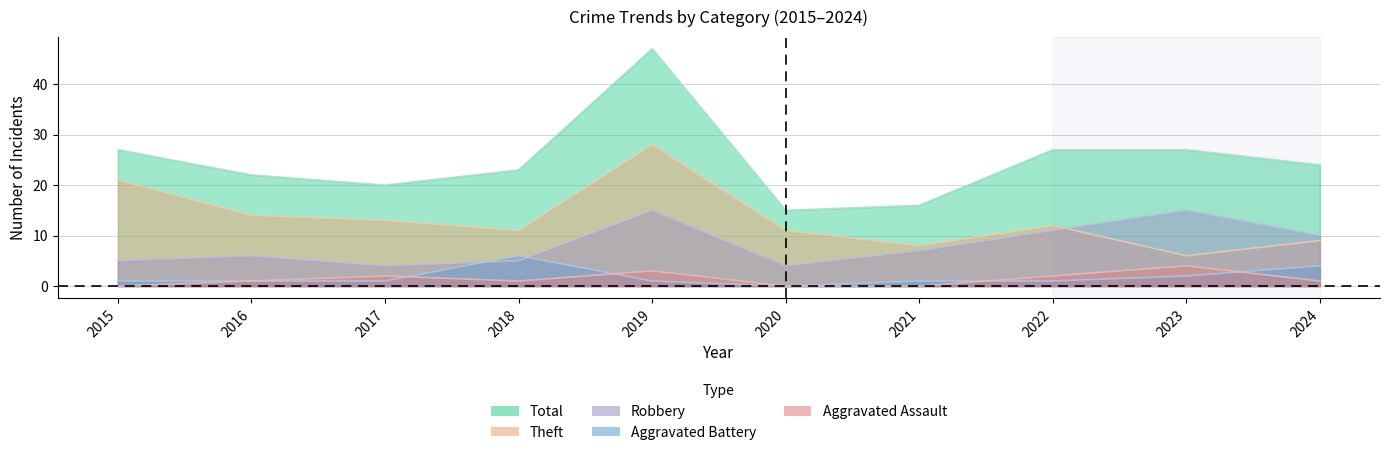

Is the value of Robbery at 2017 greater than the value of Aggravated Assault at 2015?

Yes